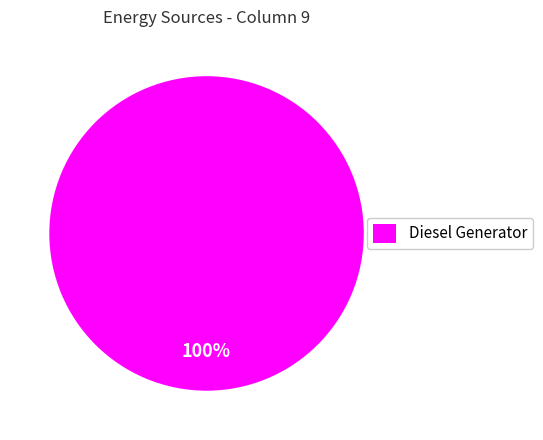

The Diesel Generator slice represents 89% of the pie. True or false?

False